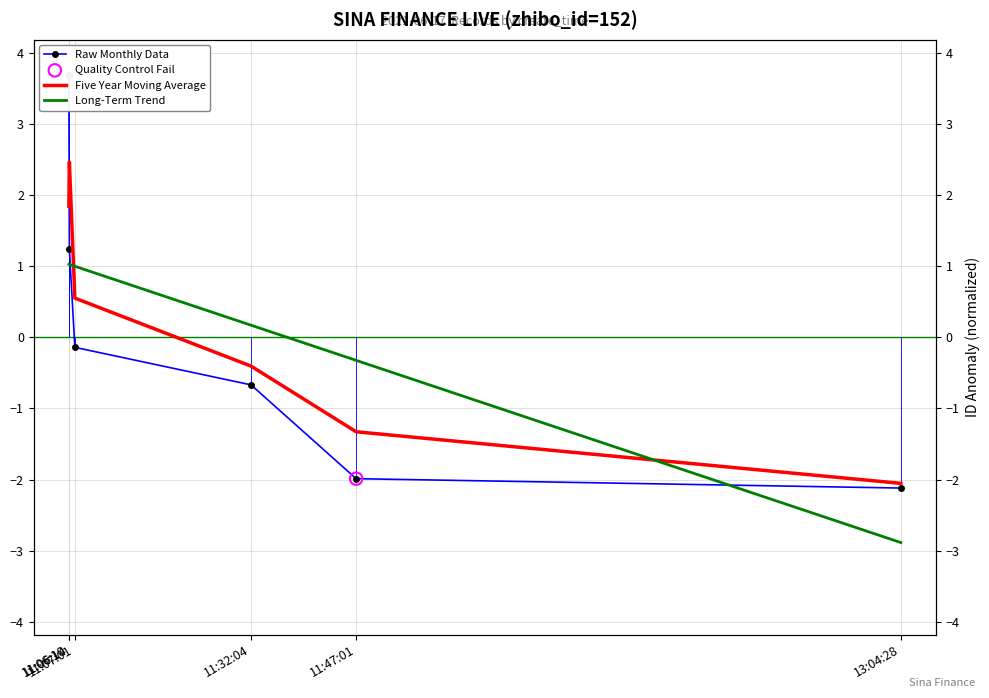

Which series has the largest Y range (max minus min)?

Raw Monthly Data